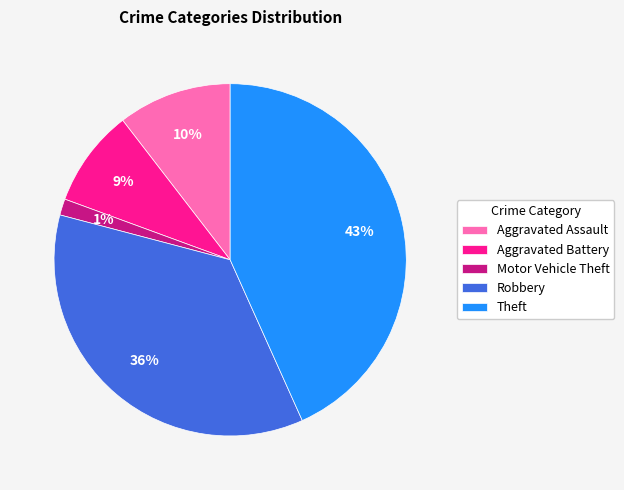

Do Theft and Aggravated Assault together represent more than half of the pie?

Yes